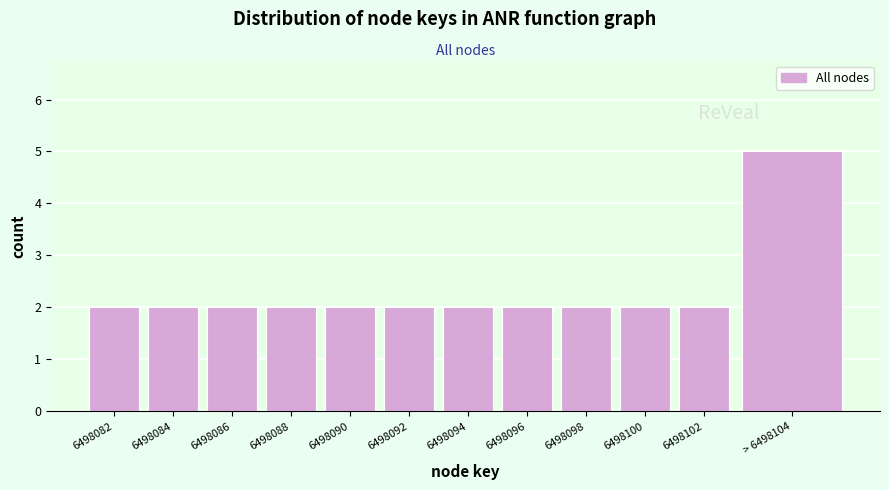

Reading left to right, extract all data points from this chart.

6498082=2	6498084=2	6498086=2	6498088=2	6498090=2	6498092=2	6498094=2	6498096=2	6498098=2	6498100=2	6498102=2	> 6498104=5